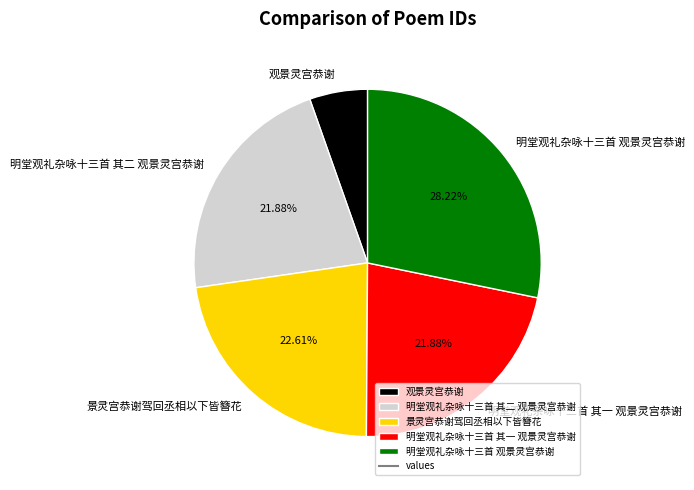

What percentage is NOT represented by 明堂观礼杂咏十三首 其二 观景灵宫恭谢?

78.1%